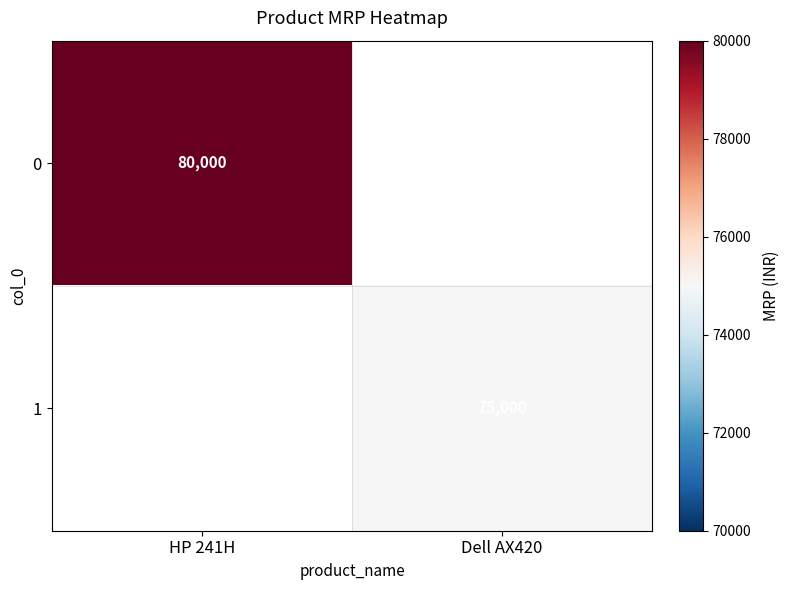

True or false: 1 has a value of 75000 at Dell AX420.

True